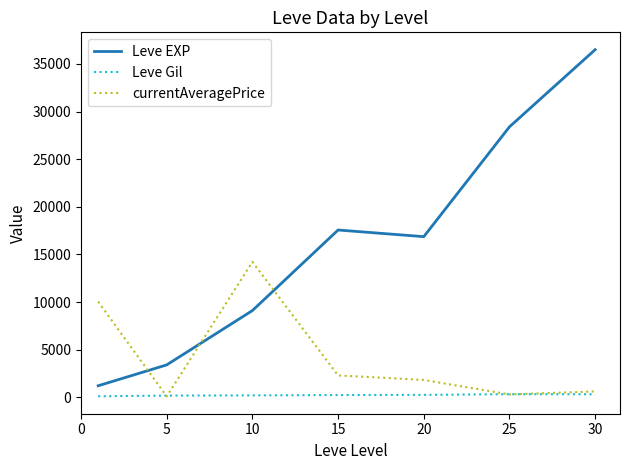

True or false: Leve EXP and Leve Gil intersect in this chart.

False